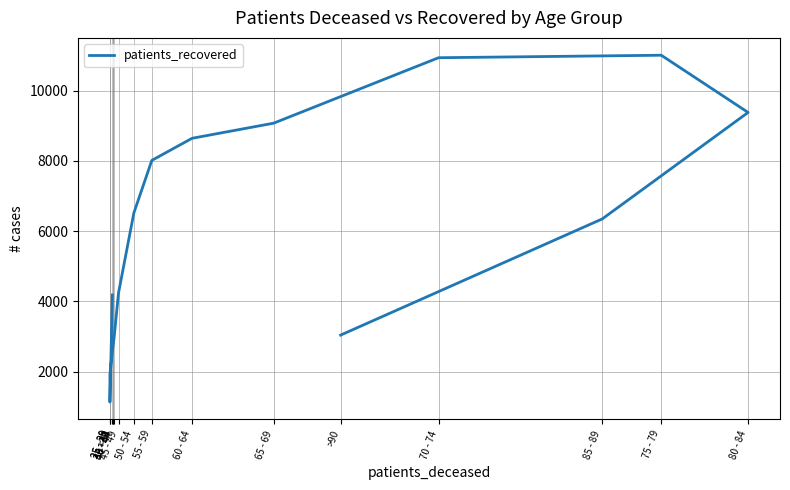

At which label does the data first exceed 6347?

50 - 54